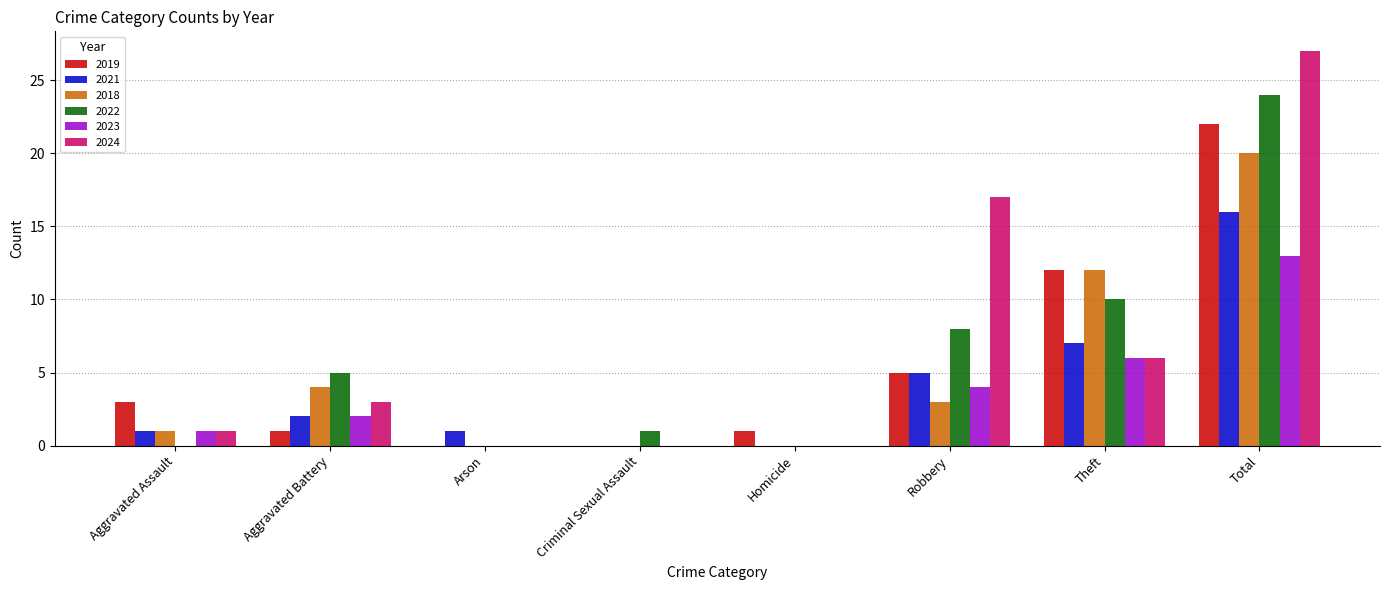

What is the total value across all series at Arson?

1